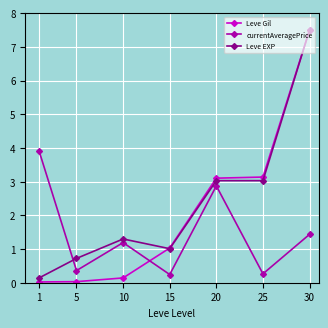

Is it true that currentAveragePrice equals 0.6 at 30?

False